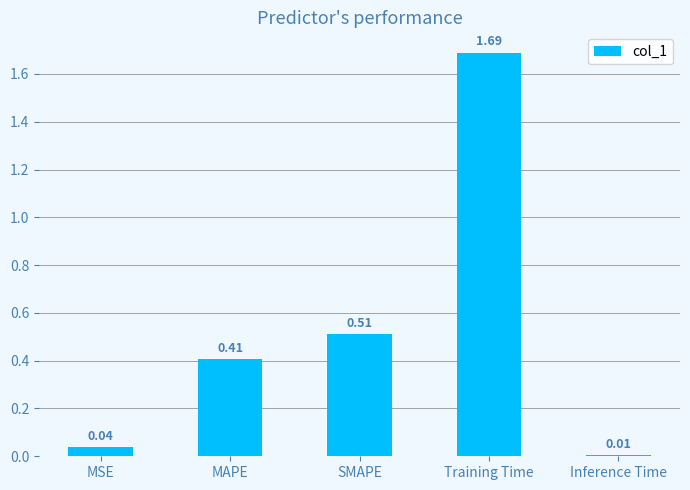

What position from the right is MAPE?

4